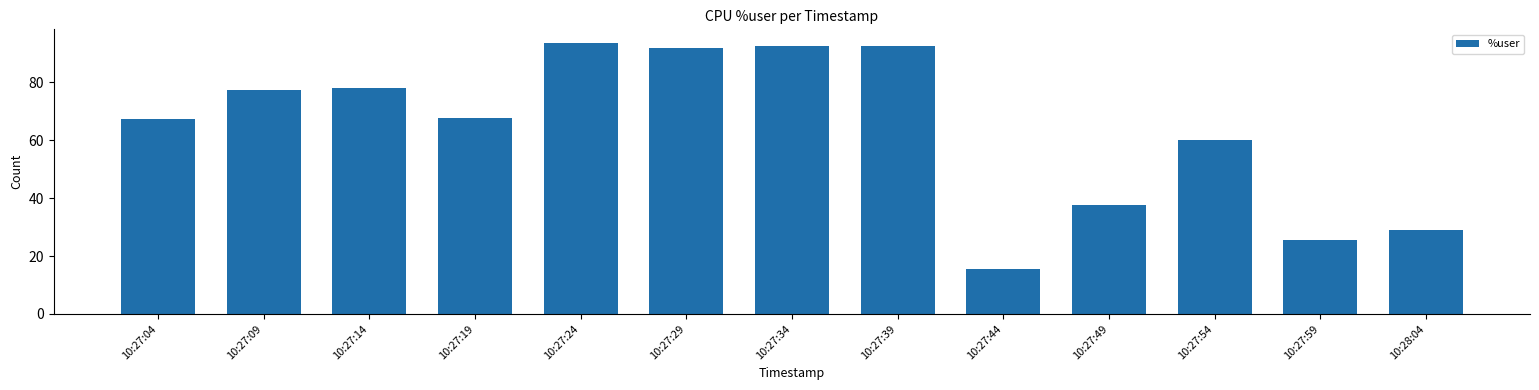

Are the bars grouped side by side (vs. stacked)?

No